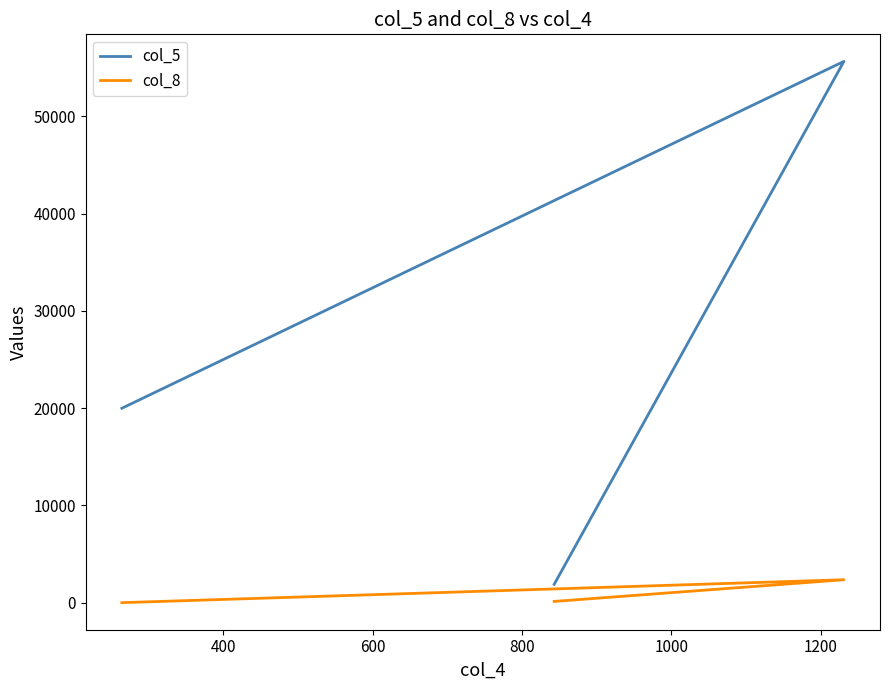

What are all the series names shown in the legend?

col_5, col_8